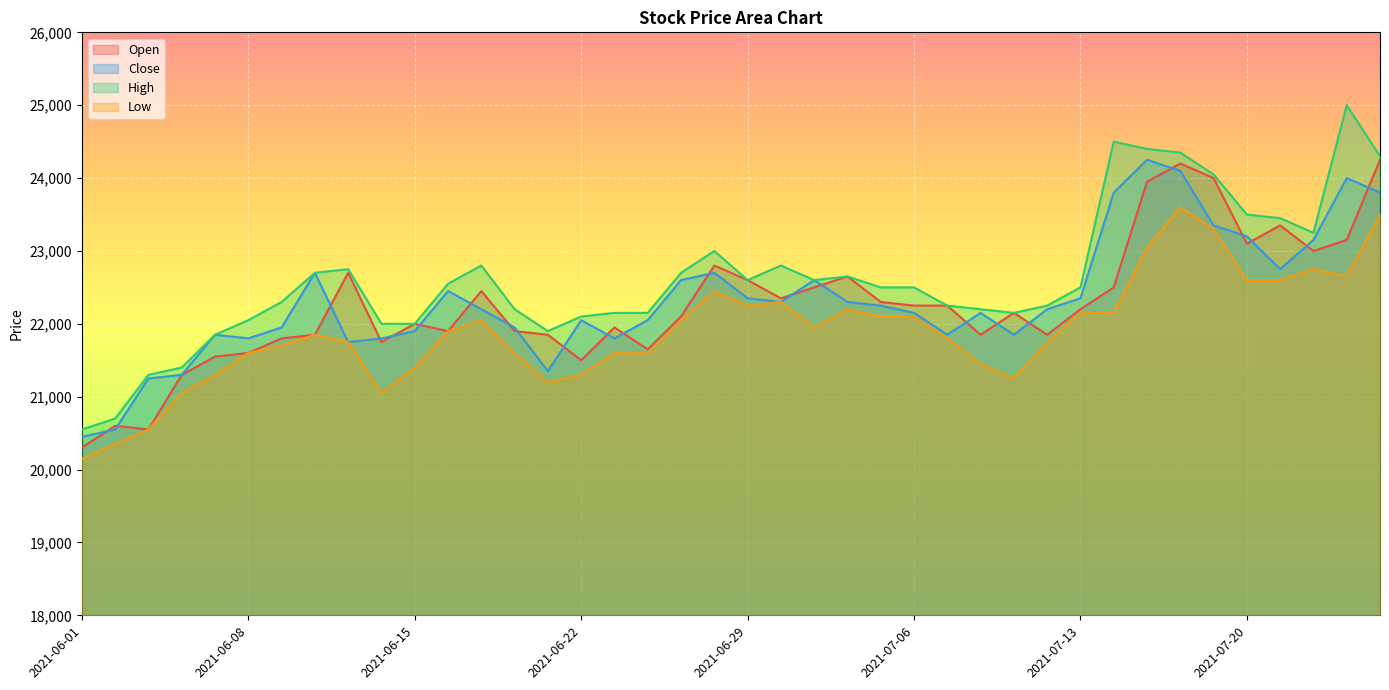

The Low series shows 21750 at 2021-07-12. True or false?

True